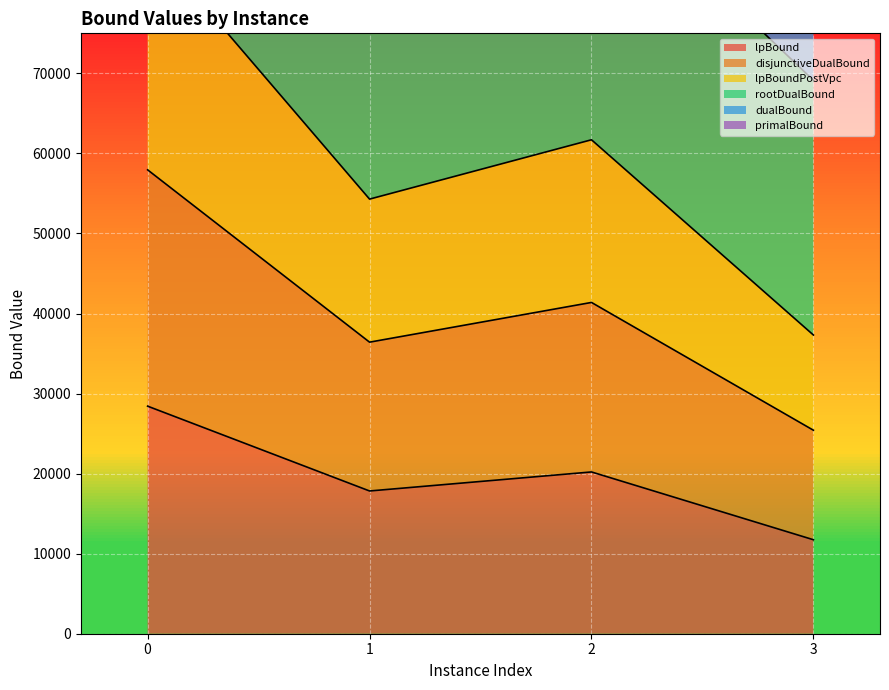

The value of lpBound at 0 is 38299.0. True or false?

False